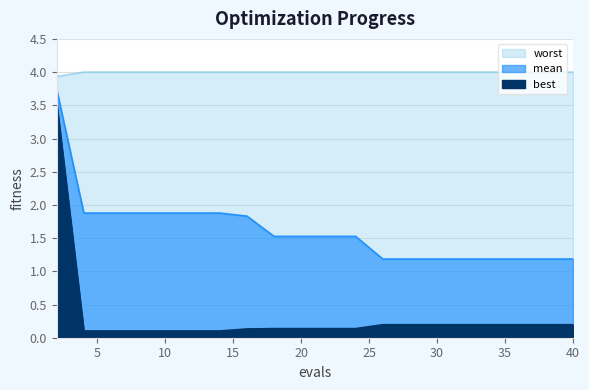

What is the minimum value for mean?

1.2